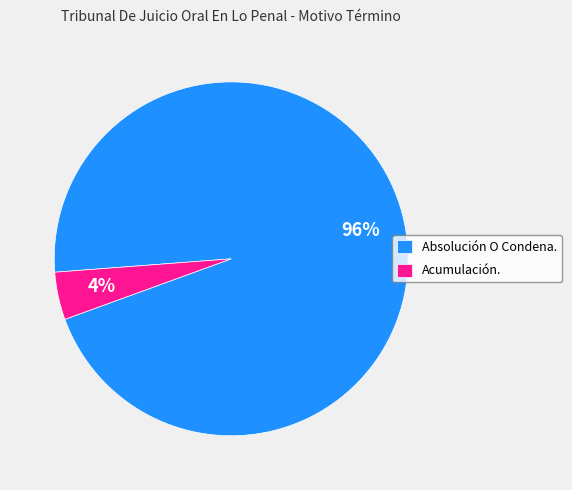

Does Acumulación. represent more than half of the total?

No